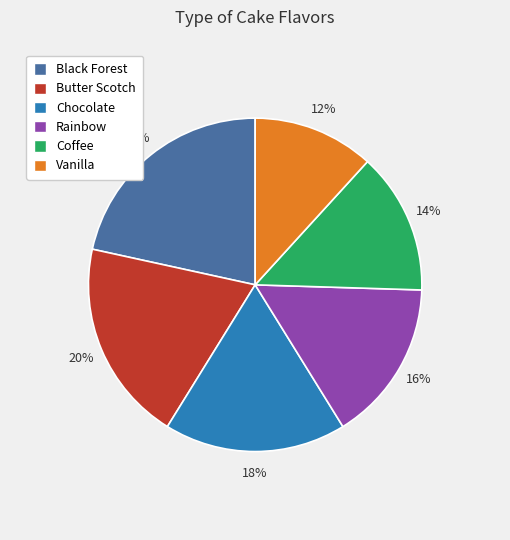

Is Butter Scotch the majority of the pie?

No